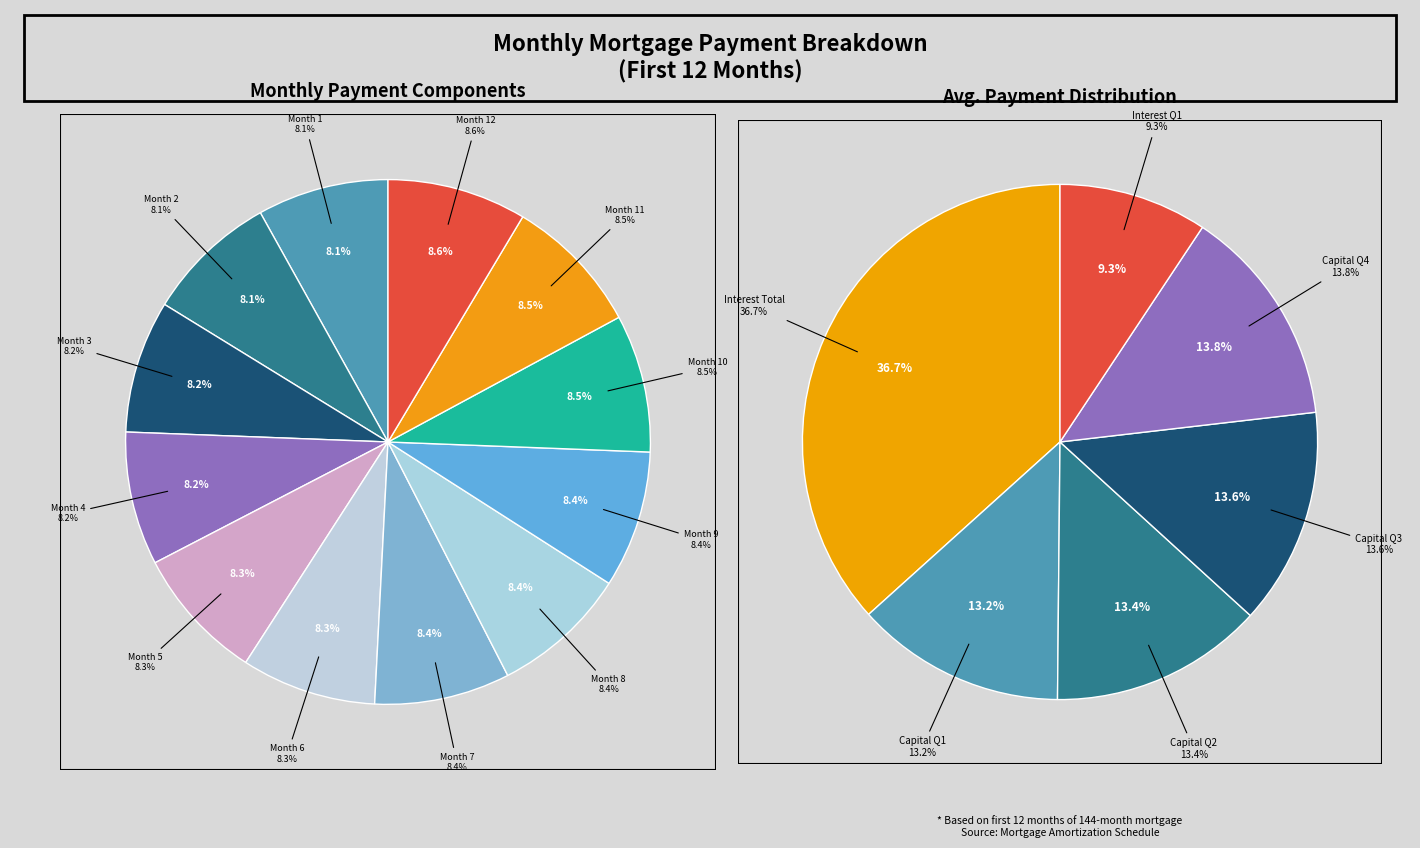

What percentage do Month 9 and Month 2 together represent?

16.6%